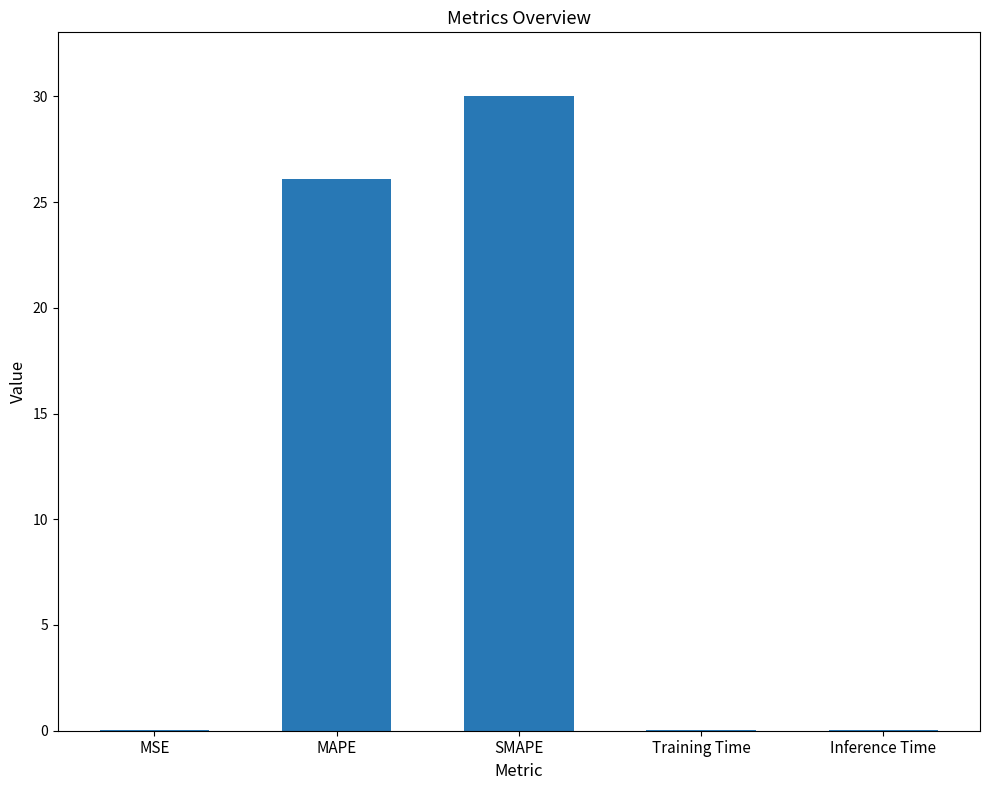

What is the sum of all values?

56.2